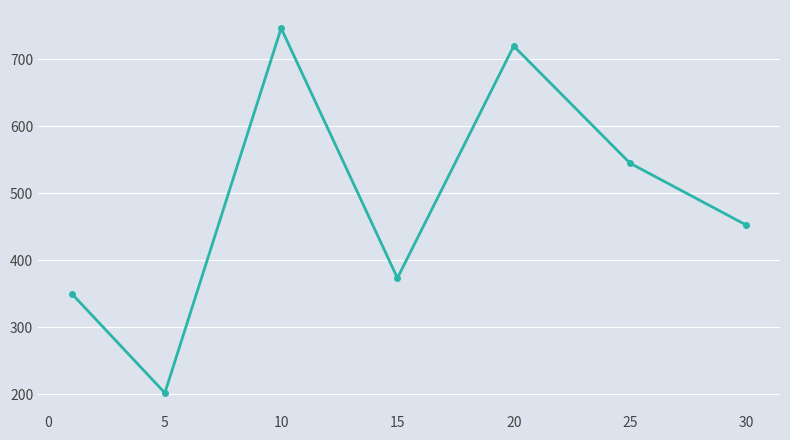

What is the sum of all values?

3389.0